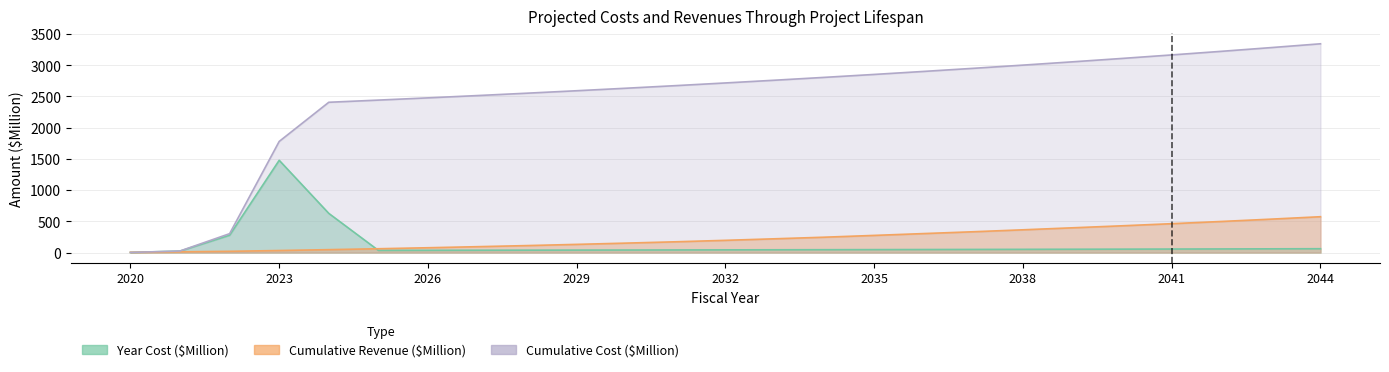

The value of Year Cost ($Million) at 2024 is 627.4. True or false?

True